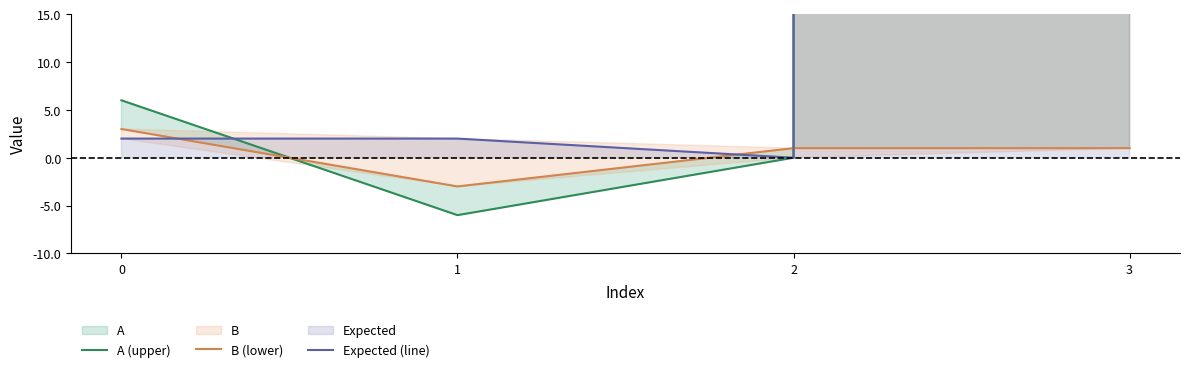

Which category has the highest value across all series?

3